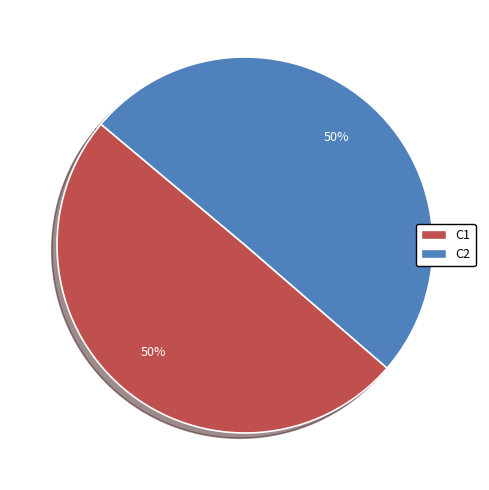

What is the ratio of the value at C2 to the value at C1?

1.0